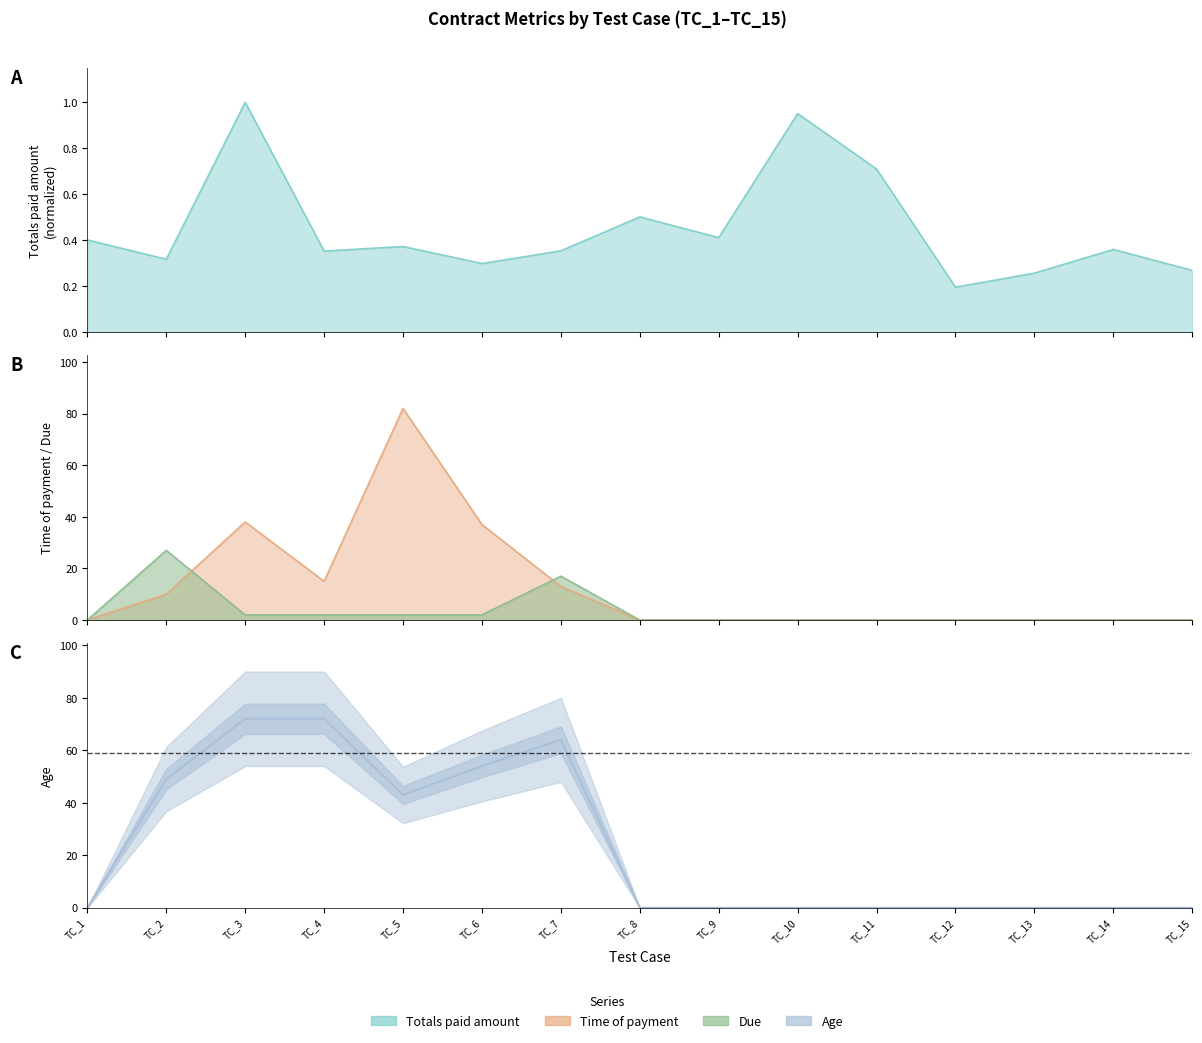

At which category does Age reach its first local valley?

TC_5